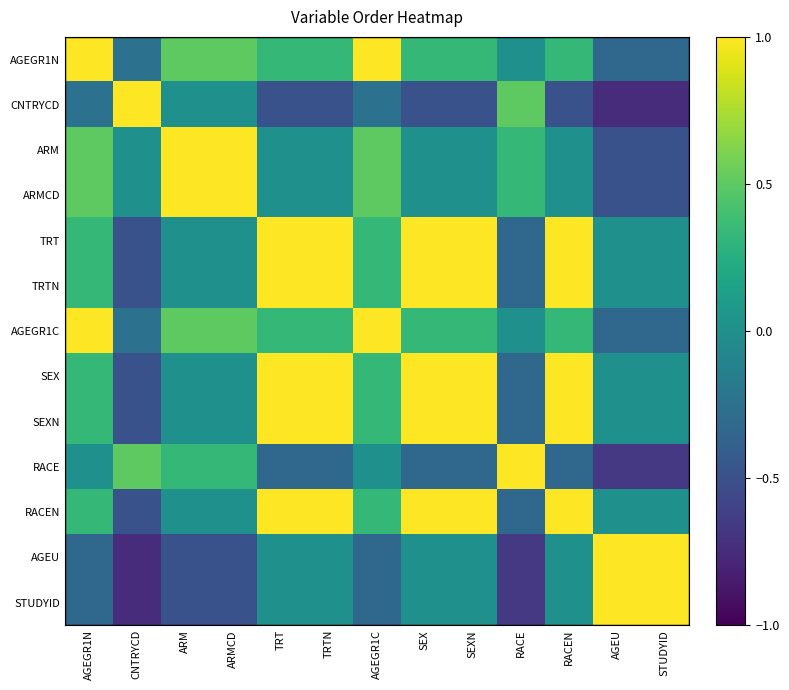

Reading left to right, transcribe all the data shown in this chart.

AGEGR1N: AGEGR1N=1.0	CNTRYCD=-0.2	ARM=0.5	ARMCD=0.5	TRT=0.3	TRTN=0.3	AGEGR1C=1.0	SEX=0.3	SEXN=0.3	RACE=0.0	RACEN=0.3	AGEU=-0.3	STUDYID=-0.3
CNTRYCD: AGEGR1N=-0.2	CNTRYCD=1.0	ARM=0.0	ARMCD=0.0	TRT=-0.5	TRTN=-0.5	AGEGR1C=-0.2	SEX=-0.5	SEXN=-0.5	RACE=0.5	RACEN=-0.5	AGEU=-0.8	STUDYID=-0.8
ARM: AGEGR1N=0.5	CNTRYCD=0.0	ARM=1.0	ARMCD=1.0	TRT=0.0	TRTN=0.0	AGEGR1C=0.5	SEX=0.0	SEXN=0.0	RACE=0.3	RACEN=0.0	AGEU=-0.5	STUDYID=-0.5
ARMCD: AGEGR1N=0.5	CNTRYCD=0.0	ARM=1.0	ARMCD=1.0	TRT=0.0	TRTN=0.0	AGEGR1C=0.5	SEX=0.0	SEXN=0.0	RACE=0.3	RACEN=0.0	AGEU=-0.5	STUDYID=-0.5
TRT: AGEGR1N=0.3	CNTRYCD=-0.5	ARM=0.0	ARMCD=0.0	TRT=1.0	TRTN=1.0	AGEGR1C=0.3	SEX=1.0	SEXN=1.0	RACE=-0.3	RACEN=1.0	AGEU=0.0	STUDYID=0.0
TRTN: AGEGR1N=0.3	CNTRYCD=-0.5	ARM=0.0	ARMCD=0.0	TRT=1.0	TRTN=1.0	AGEGR1C=0.3	SEX=1.0	SEXN=1.0	RACE=-0.3	RACEN=1.0	AGEU=0.0	STUDYID=0.0
AGEGR1C: AGEGR1N=1.0	CNTRYCD=-0.2	ARM=0.5	ARMCD=0.5	TRT=0.3	TRTN=0.3	AGEGR1C=1.0	SEX=0.3	SEXN=0.3	RACE=0.0	RACEN=0.3	AGEU=-0.3	STUDYID=-0.3
SEX: AGEGR1N=0.3	CNTRYCD=-0.5	ARM=0.0	ARMCD=0.0	TRT=1.0	TRTN=1.0	AGEGR1C=0.3	SEX=1.0	SEXN=1.0	RACE=-0.3	RACEN=1.0	AGEU=0.0	STUDYID=0.0
SEXN: AGEGR1N=0.3	CNTRYCD=-0.5	ARM=0.0	ARMCD=0.0	TRT=1.0	TRTN=1.0	AGEGR1C=0.3	SEX=1.0	SEXN=1.0	RACE=-0.3	RACEN=1.0	AGEU=0.0	STUDYID=0.0
RACE: AGEGR1N=0.0	CNTRYCD=0.5	ARM=0.3	ARMCD=0.3	TRT=-0.3	TRTN=-0.3	AGEGR1C=0.0	SEX=-0.3	SEXN=-0.3	RACE=1.0	RACEN=-0.3	AGEU=-0.7	STUDYID=-0.7
RACEN: AGEGR1N=0.3	CNTRYCD=-0.5	ARM=0.0	ARMCD=0.0	TRT=1.0	TRTN=1.0	AGEGR1C=0.3	SEX=1.0	SEXN=1.0	RACE=-0.3	RACEN=1.0	AGEU=0.0	STUDYID=0.0
AGEU: AGEGR1N=-0.3	CNTRYCD=-0.8	ARM=-0.5	ARMCD=-0.5	TRT=0.0	TRTN=0.0	AGEGR1C=-0.3	SEX=0.0	SEXN=0.0	RACE=-0.7	RACEN=0.0	AGEU=1.0	STUDYID=1.0
STUDYID: AGEGR1N=-0.3	CNTRYCD=-0.8	ARM=-0.5	ARMCD=-0.5	TRT=0.0	TRTN=0.0	AGEGR1C=-0.3	SEX=0.0	SEXN=0.0	RACE=-0.7	RACEN=0.0	AGEU=1.0	STUDYID=1.0